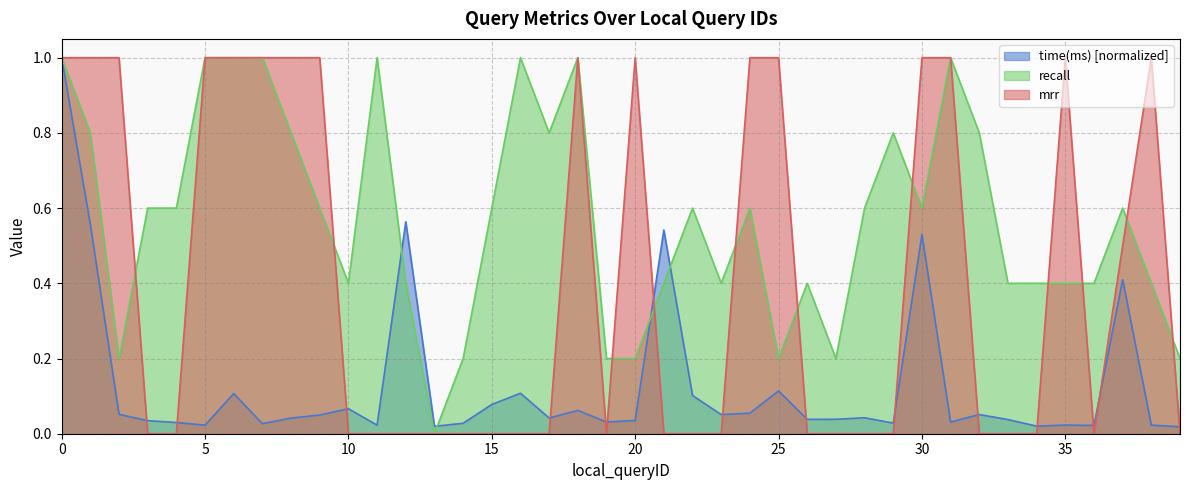

Rank the series at 9 from lowest to highest value.

time(ms), recall, mrr